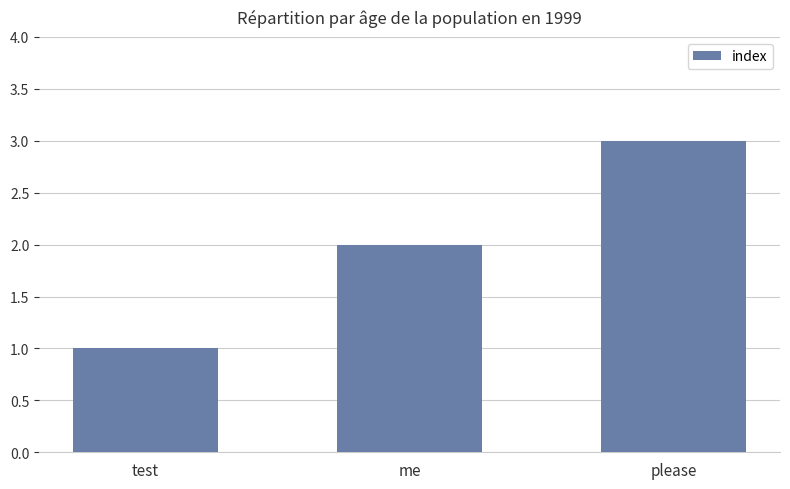

Read the value at please.

3